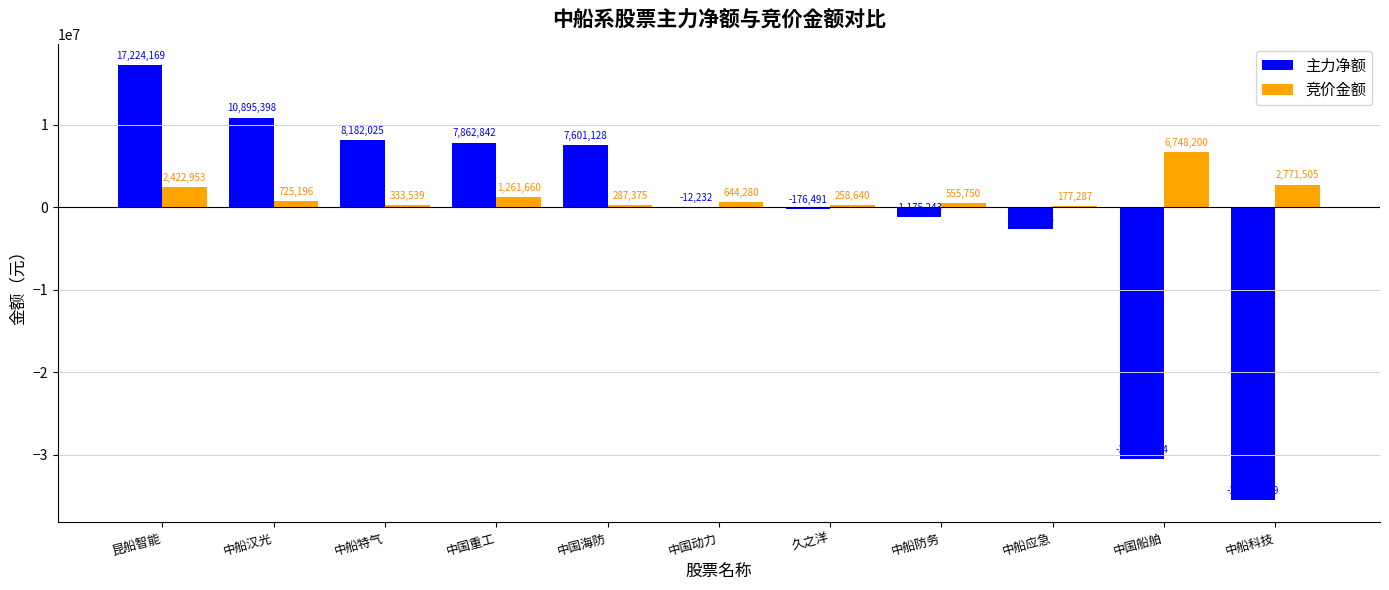

Between 中国重工 and 中船应急, which series saw the biggest shift?

主力净额